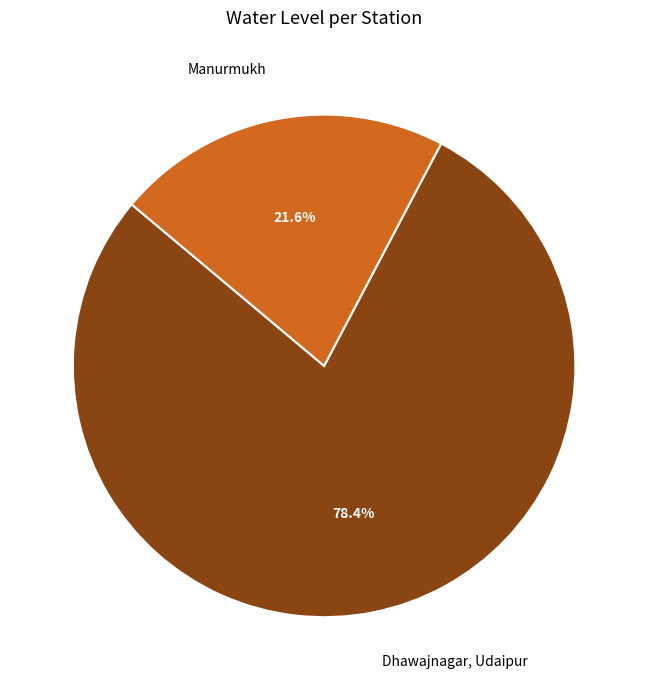

To the nearest percent, what is the difference between the largest and smallest slice percentages?

57%